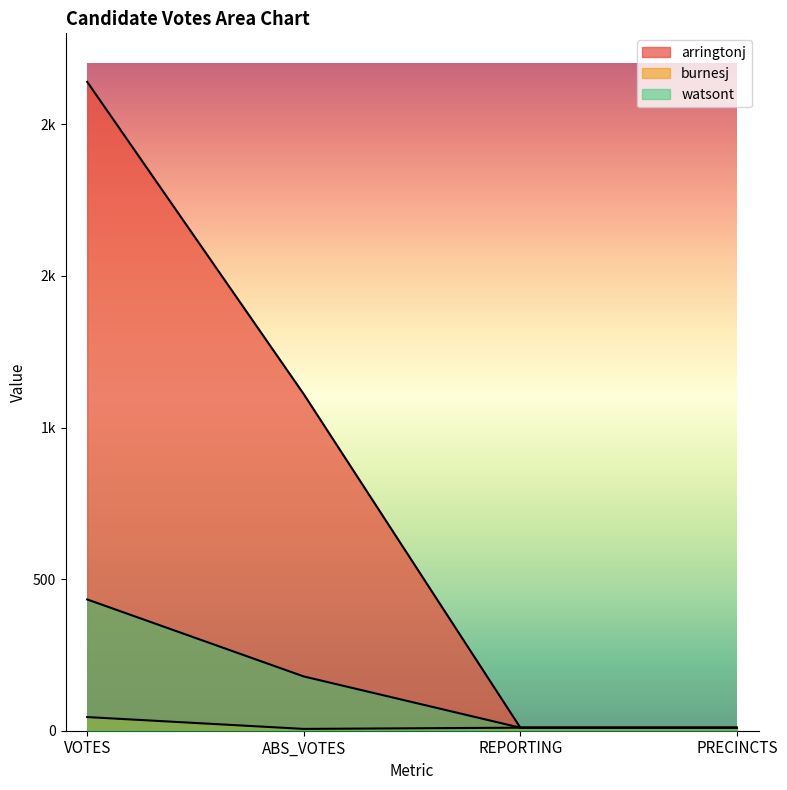

Reading right to left, extract all data points from this chart.

arringtonj: PRECINCTS=10	REPORTING=10	ABS_VOTES=1110	VOTES=2140
burnesj: PRECINCTS=10	REPORTING=10	ABS_VOTES=6	VOTES=45
watsont: PRECINCTS=10	REPORTING=10	ABS_VOTES=179	VOTES=433